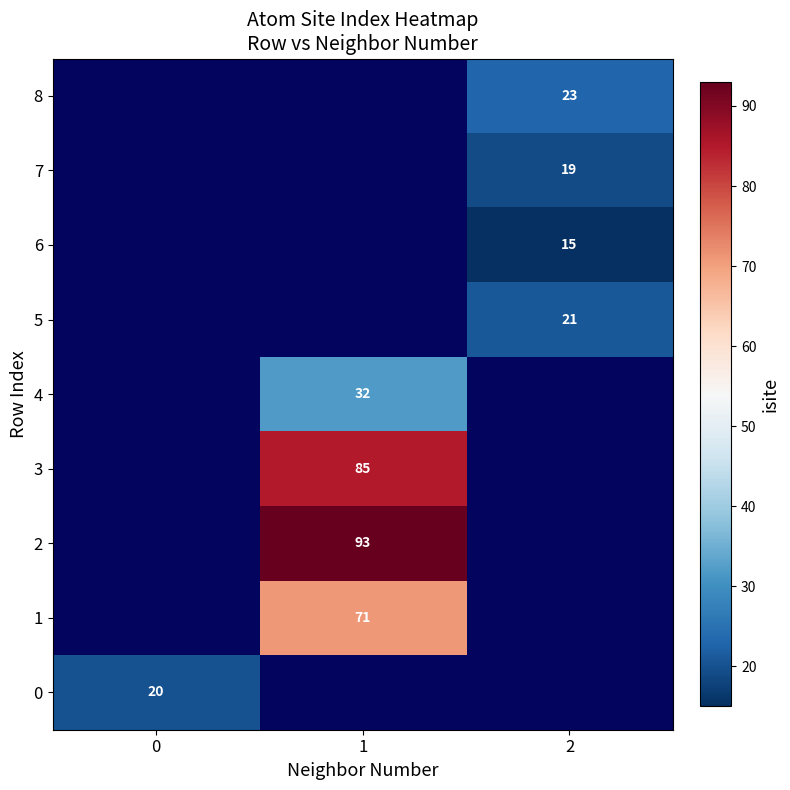

Is it true that 1 equals 71 at 1?

True